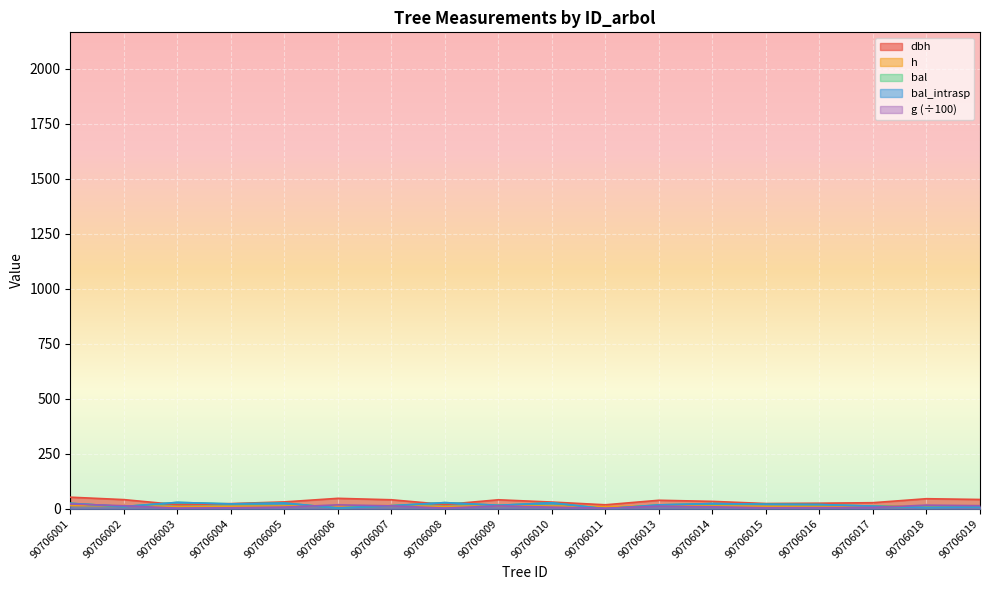

What is the sum of all h values?

224.0